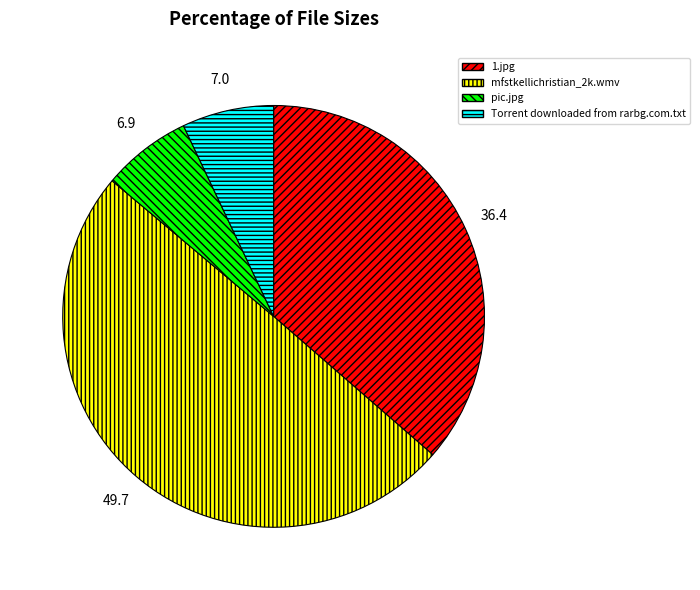

Between mfstkellichristian_2k.wmv and pic.jpg, which is larger?

mfstkellichristian_2k.wmv